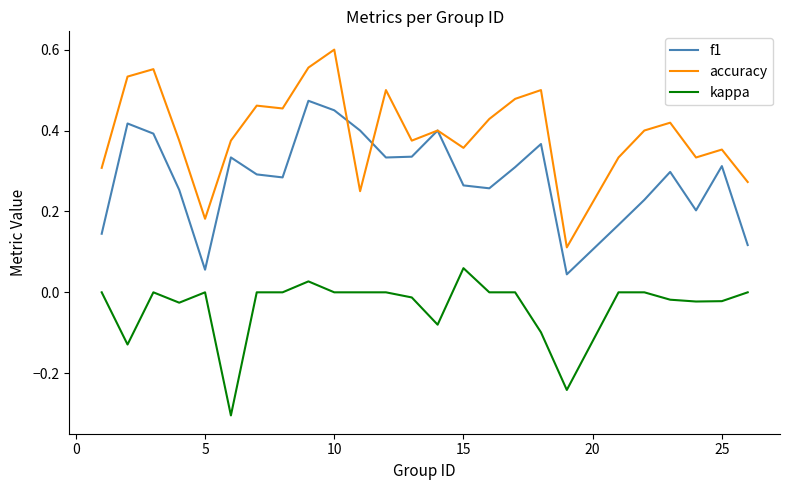

Which series has the largest total across all categories?

accuracy